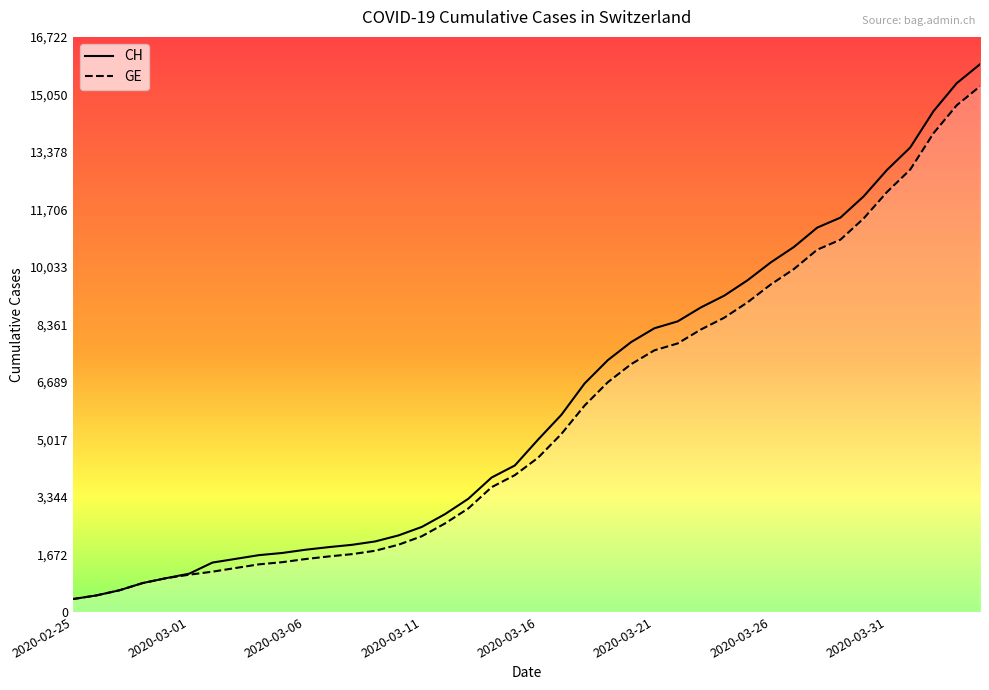

What is the maximum value for CH?

15926